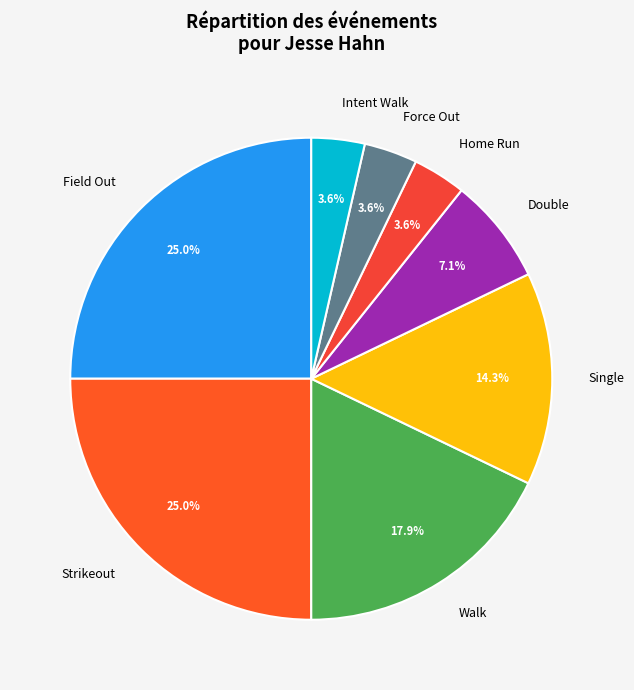

Is Force Out the majority of the pie?

No